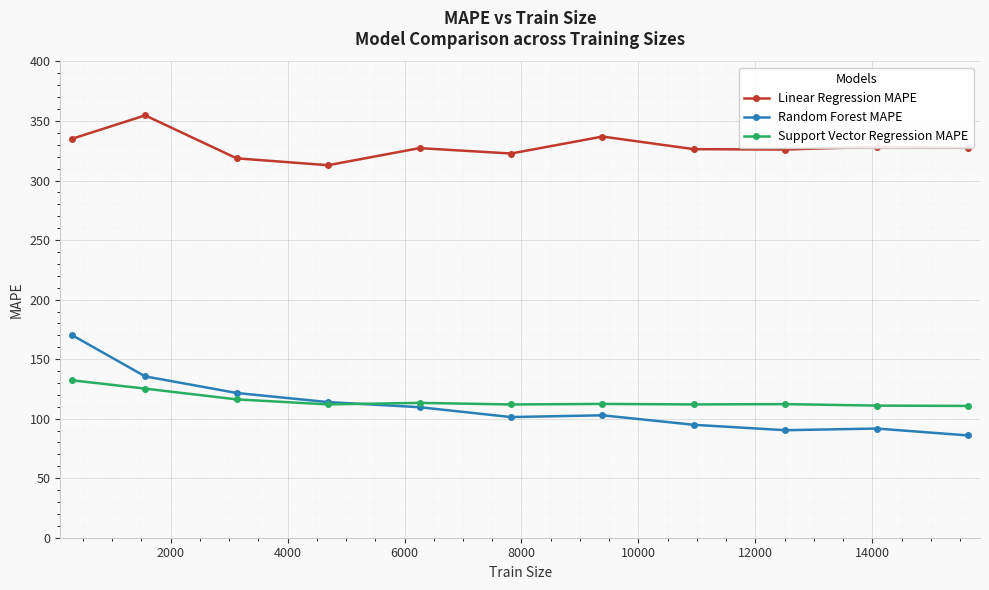

What is the difference between the maximum and second lowest values in the Random Forest MAPE series?

79.9